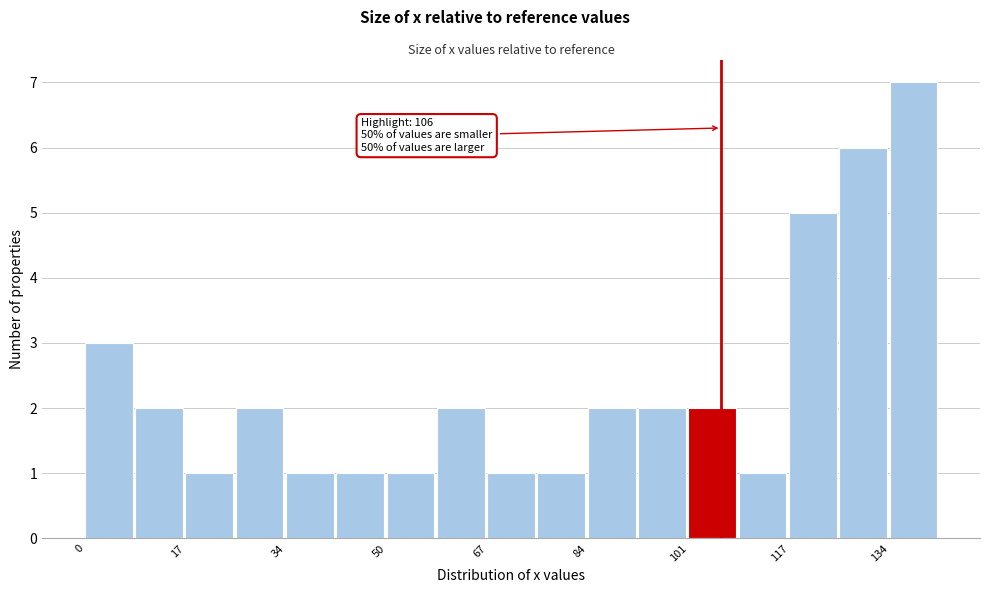

Which range on the x-axis has the tallest bar?

134 to 142